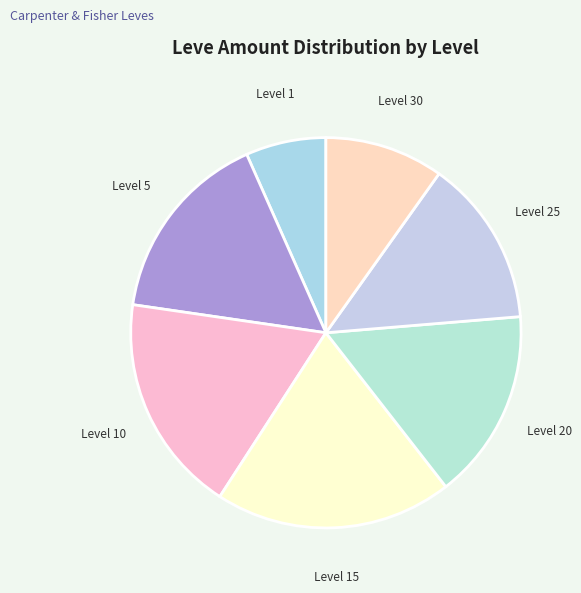

Which slice is the largest?

Level 15